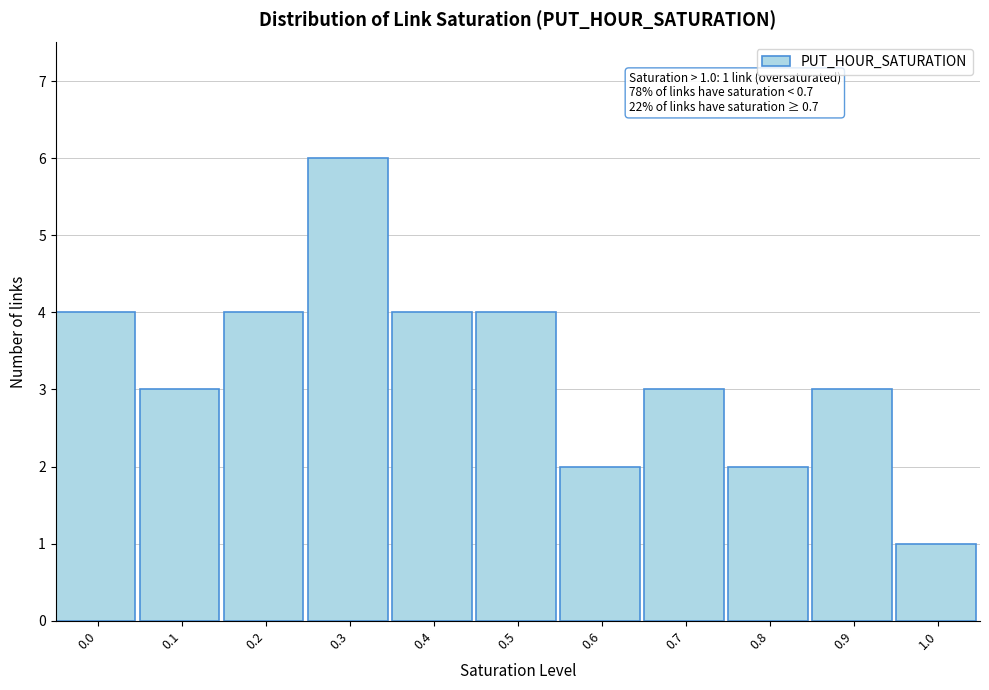

Reading left to right, list all the values displayed in this chart.

4	3	4	6	4	4	2	3	2	3	1